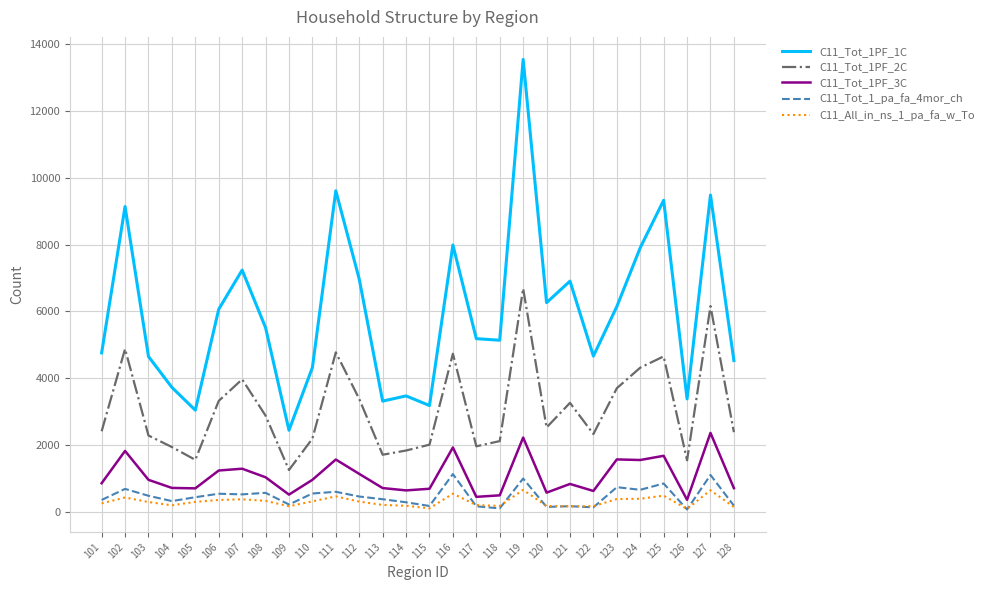

What is the greatest value displayed?

13539